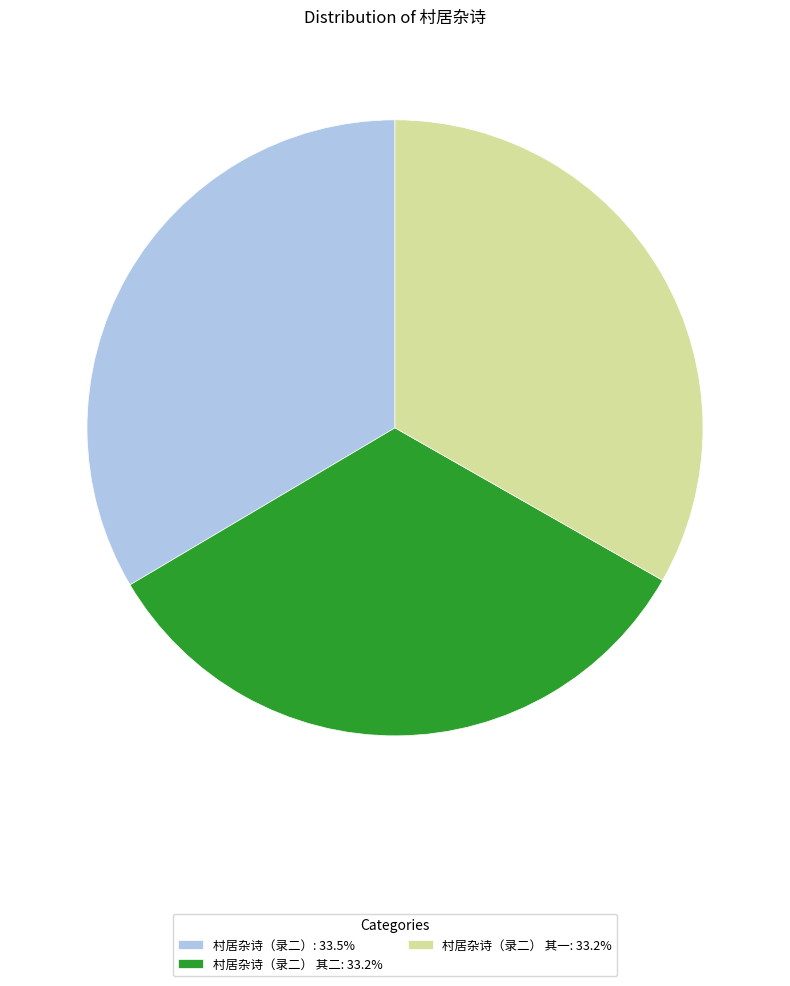

Is 村居杂诗（录二） 其一: 33.2% the majority of the pie?

No